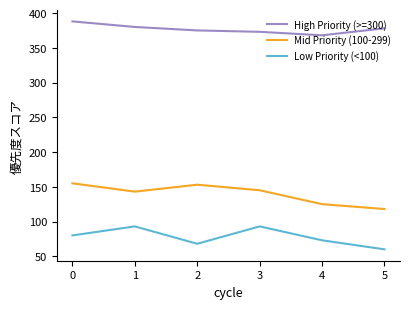

Which series has the largest total across all categories?

High Priority (>=300)